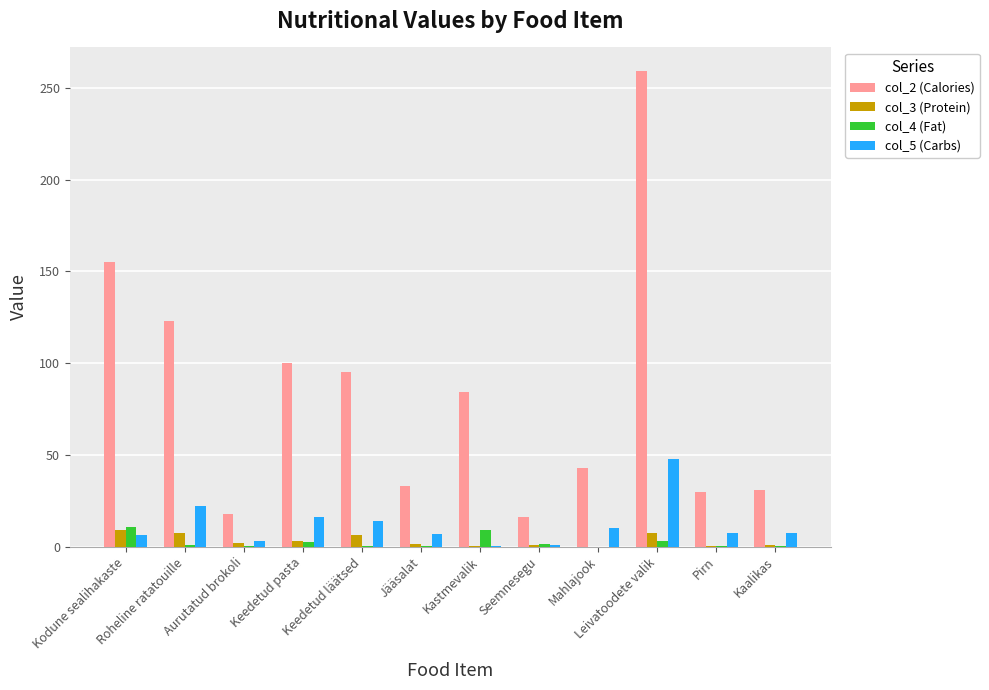

Are the bars horizontal?

No